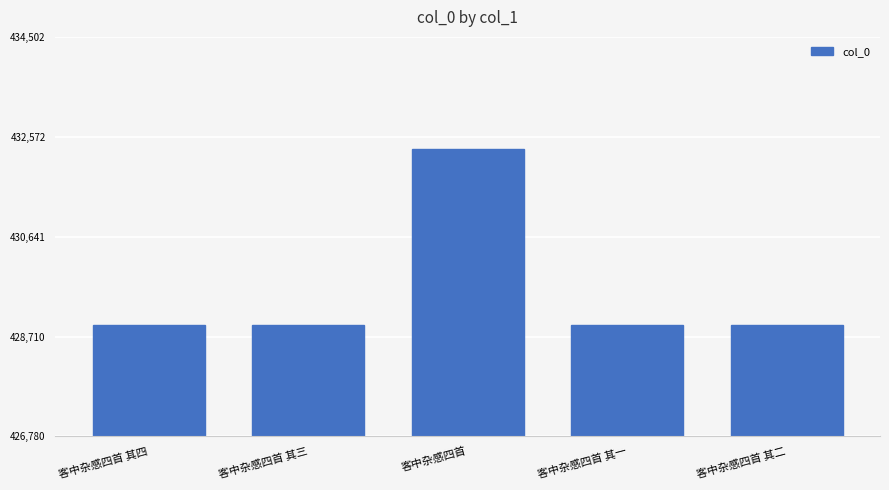

What is the label of the 5th bar from the left?

客中杂感四首 其二